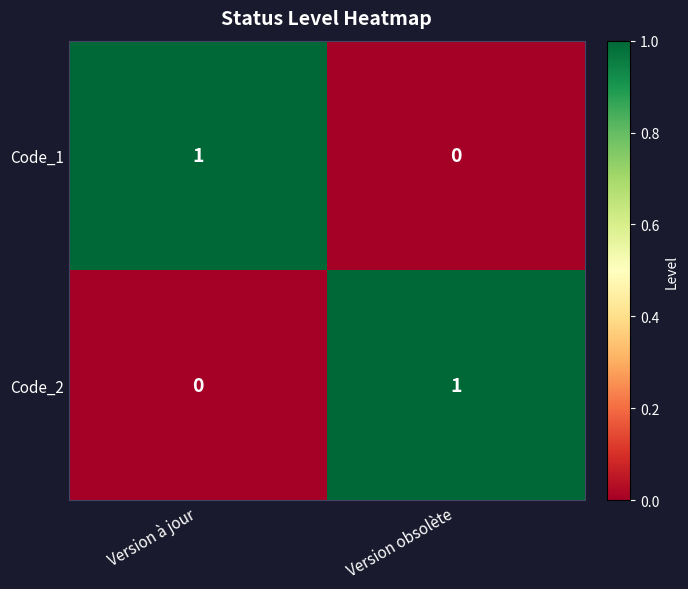

At which label is Code_2 closest to 0?

Version à jour